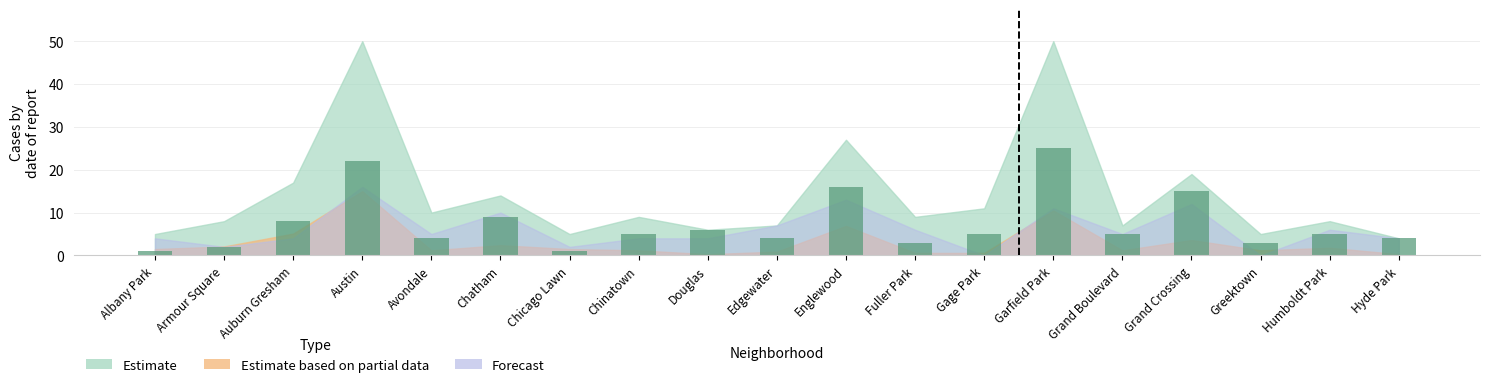

What is the difference between the second highest and second lowest values?

21